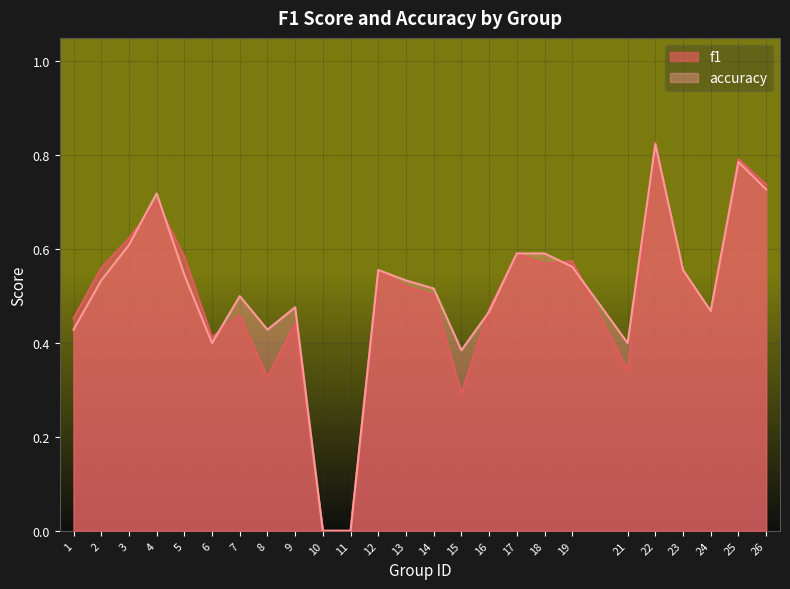

Does the chart display data point markers on the line(s)?

No